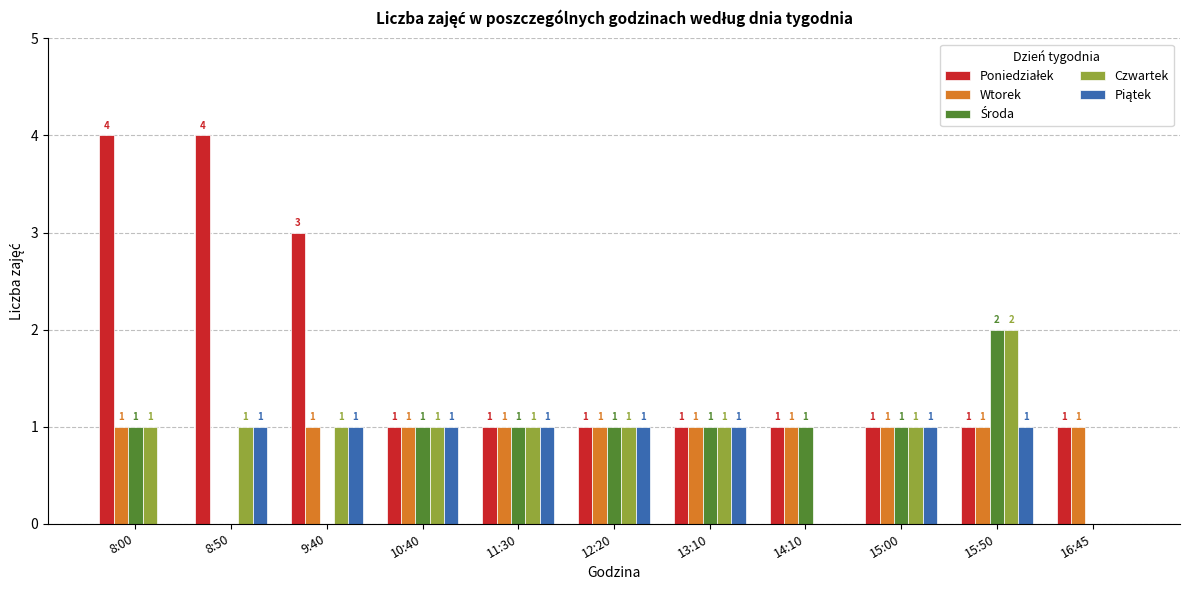

Where is Wtorek nearest to the value 0?

8:50